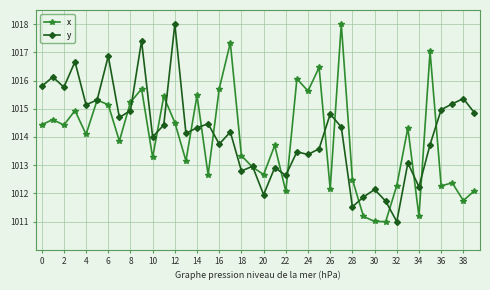

What is the smallest value displayed?

1011.0